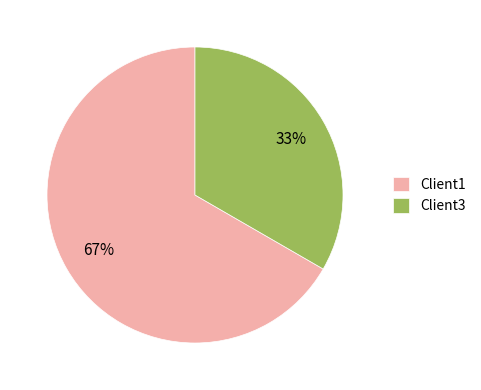

Does any single category account for the majority?

Yes